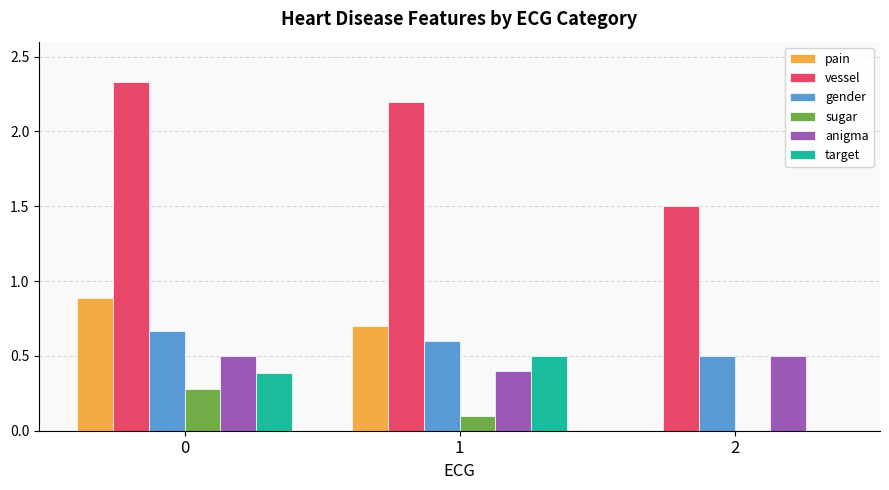

Is the value of anigma at 0 greater than the value of target at 0?

Yes